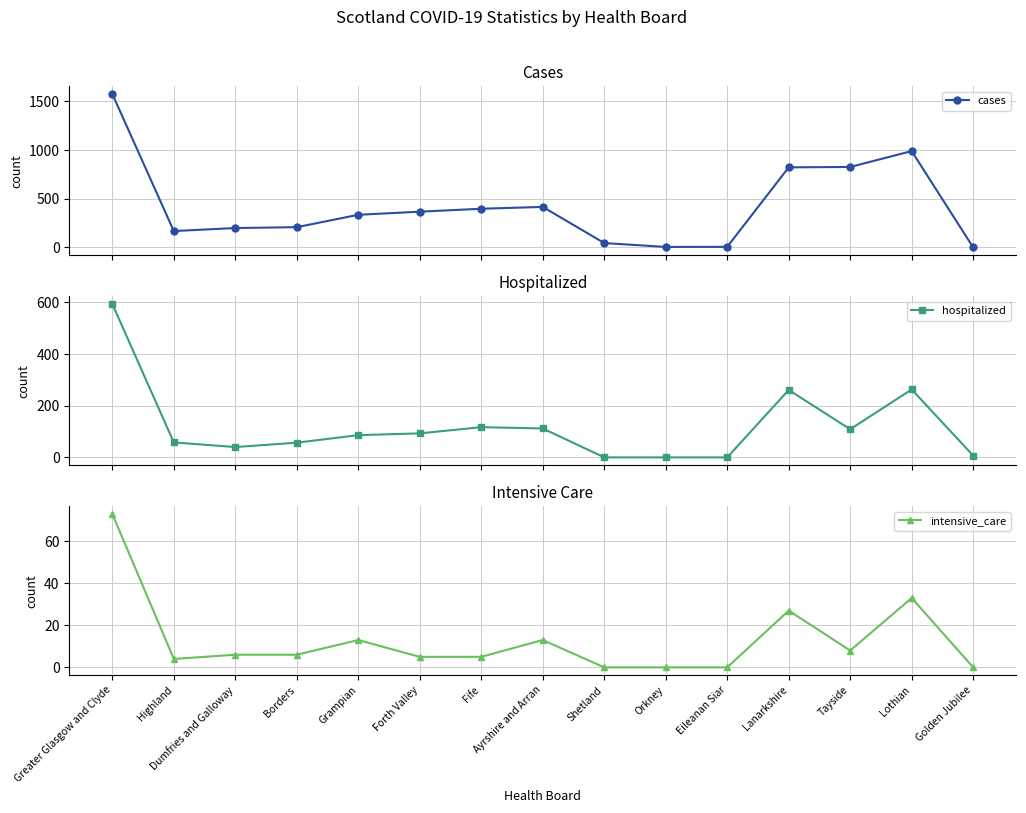

How many data points in hospitalized are above 86?

7